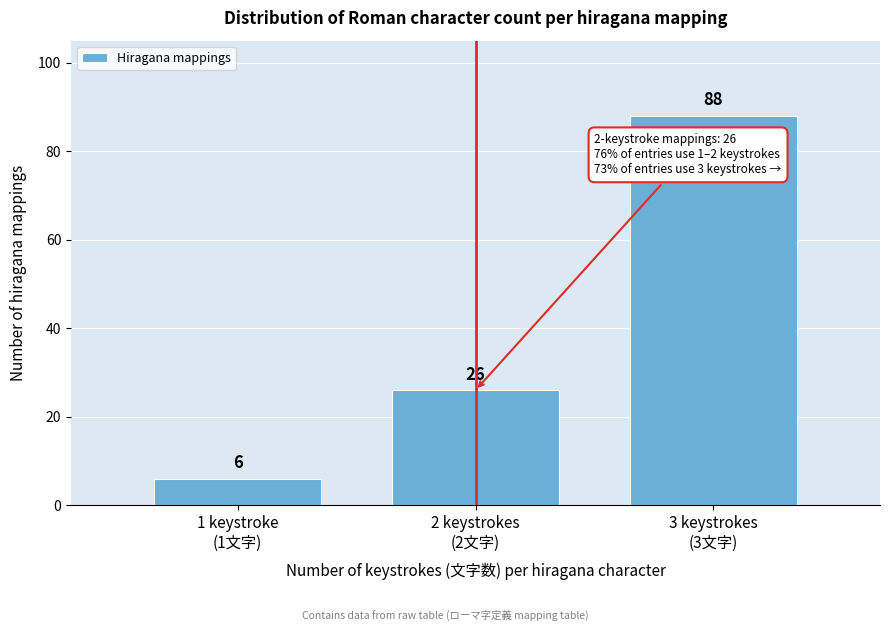

Reading left to right, extract all data points from this chart.

6	26	88